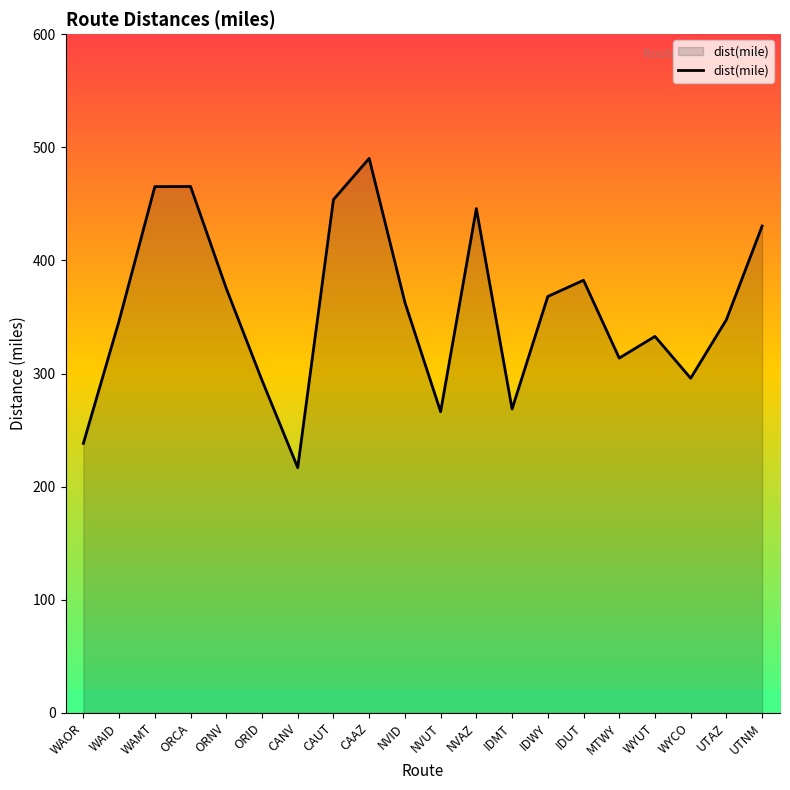

Which category has the lowest value across all series?

CANV